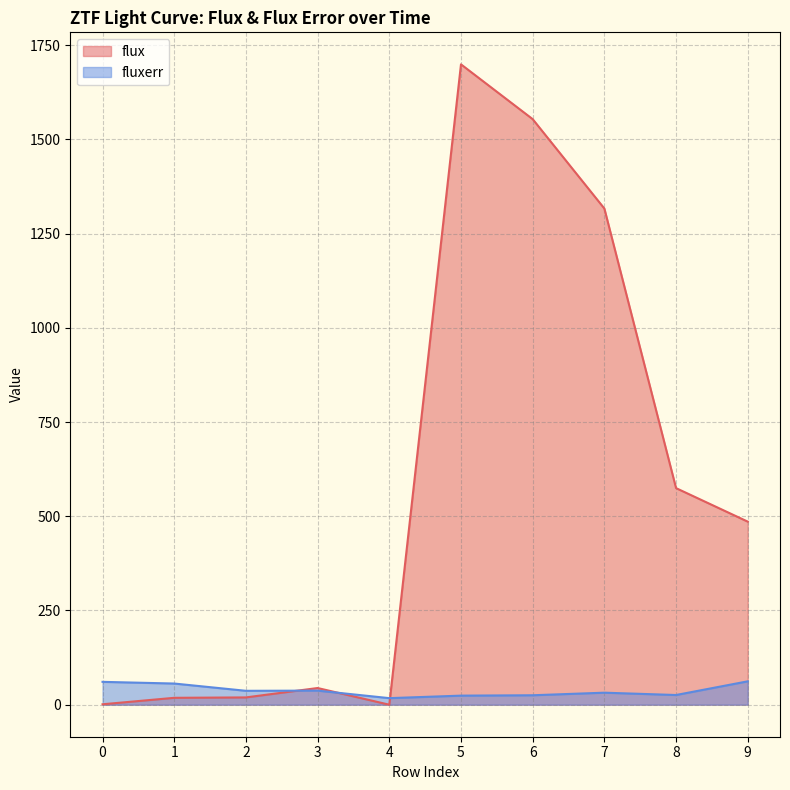

In fluxerr, how many points are lower than both neighbors (excluding endpoints)?

3